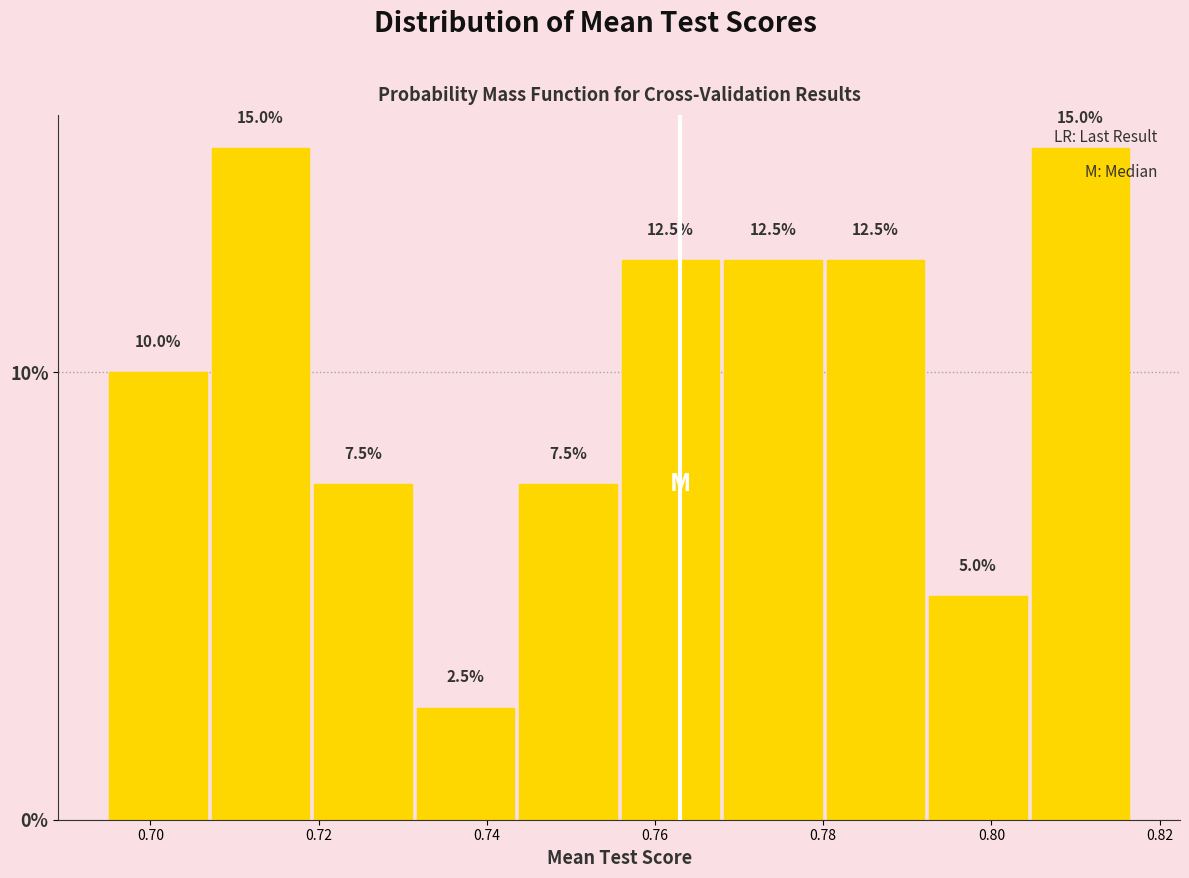

How tall is the bar that spans 0.804 to 0.816 on the x-axis? The bar edges are not printed on the chart, so give them approximately, as read against the axis.

15.0